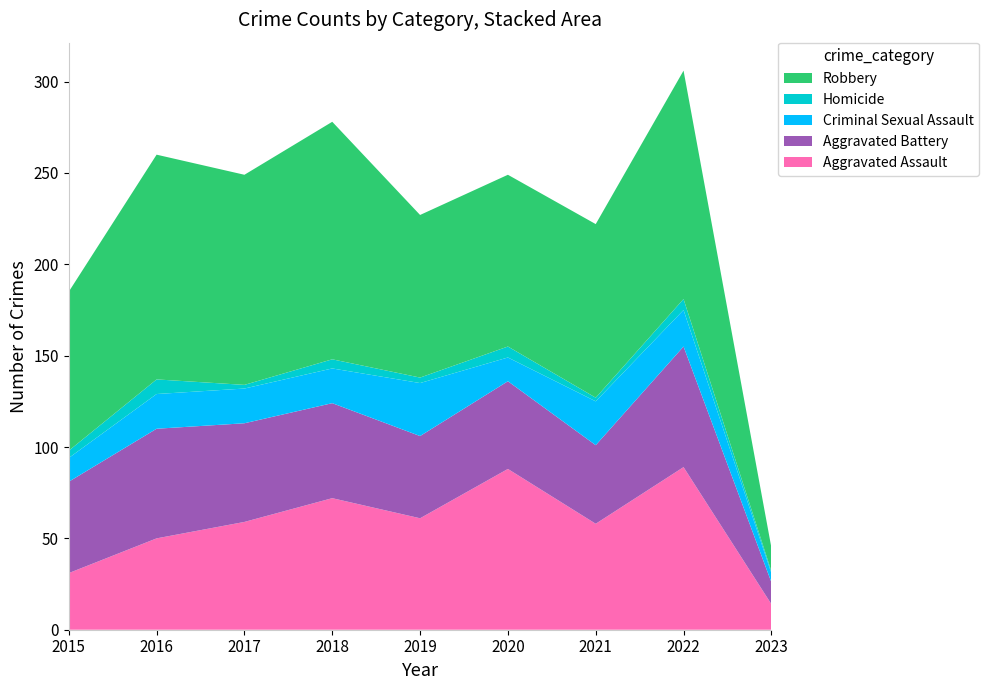

Reading left to right, what are all the values shown in this chart?

Aggravated Assault: 2015=31	2016=50	2017=59	2018=72	2019=61	2020=88	2021=58	2022=89	2023=14
Aggravated Battery: 2015=50	2016=60	2017=54	2018=52	2019=45	2020=48	2021=43	2022=66	2023=12
Criminal Sexual Assault: 2015=13	2016=19	2017=19	2018=19	2019=29	2020=13	2021=24	2022=20	2023=5
Homicide: 2015=4	2016=8	2017=2	2018=5	2019=3	2020=6	2021=2	2022=6	2023=1
Robbery: 2015=87	2016=123	2017=115	2018=130	2019=89	2020=94	2021=95	2022=125	2023=13